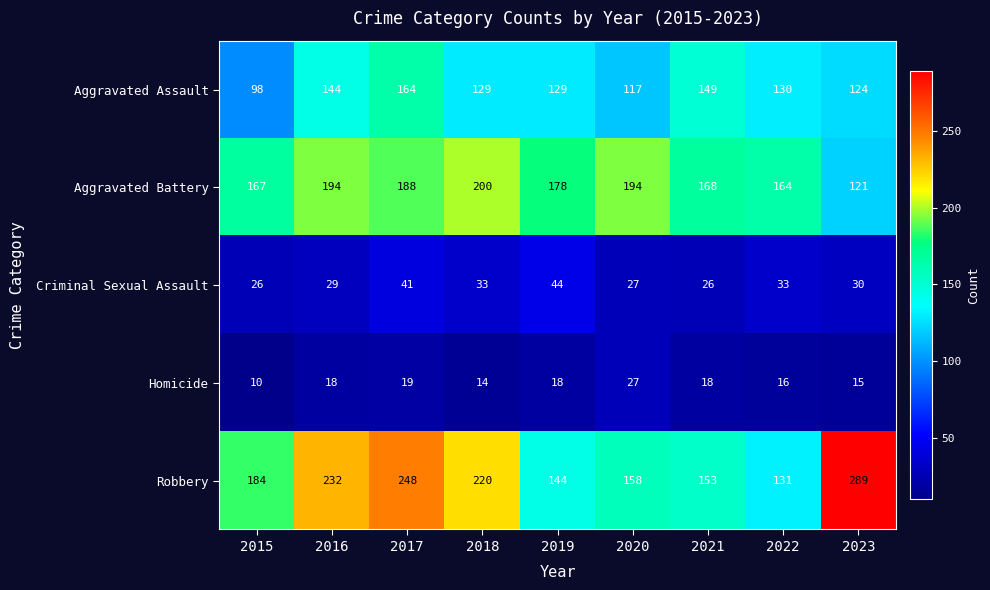

What value does the Robbery series have at 2019, to the nearest 5?

145